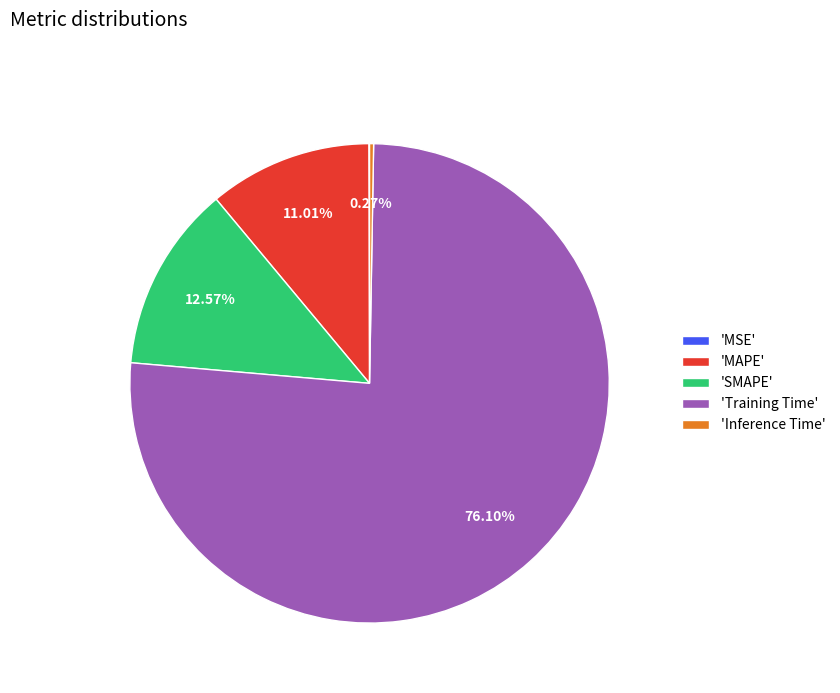

To the nearest percent, what is the average slice percentage?

20%